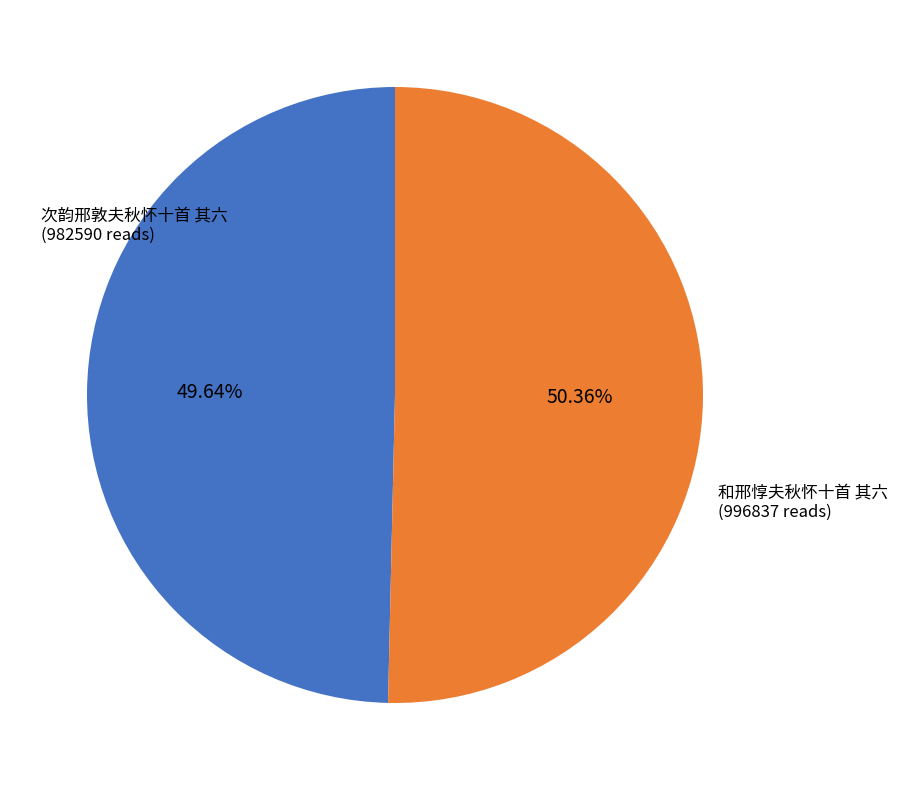

True or false: 次韵邢敦夫秋怀十首 其六 accounts for 50% of the total.

True